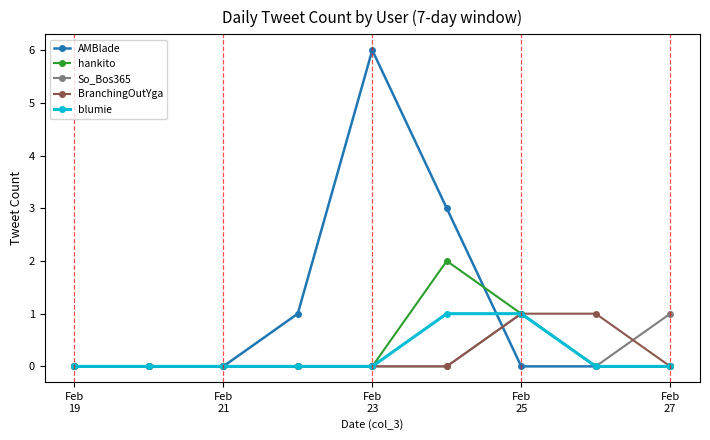

Which series has the largest total across all categories?

AMBlade